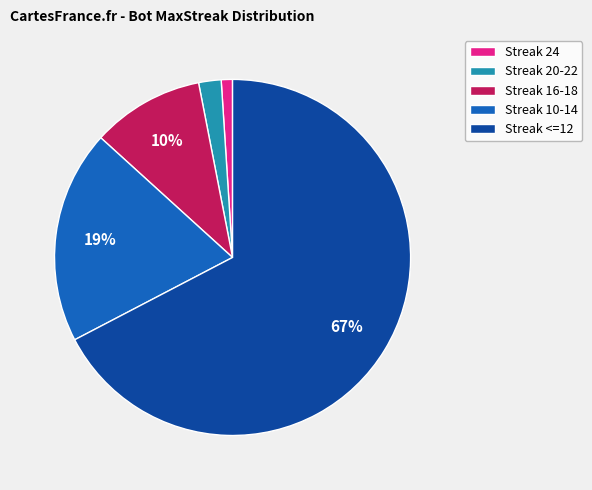

The Streak <=12 slice represents 67% of the pie. True or false?

True